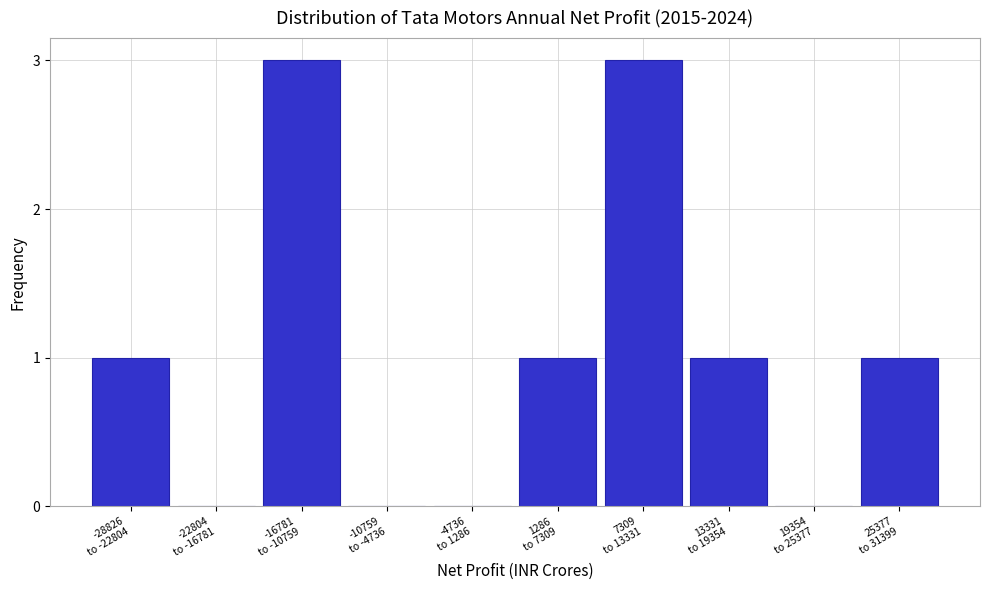

What is the greatest value displayed?

3